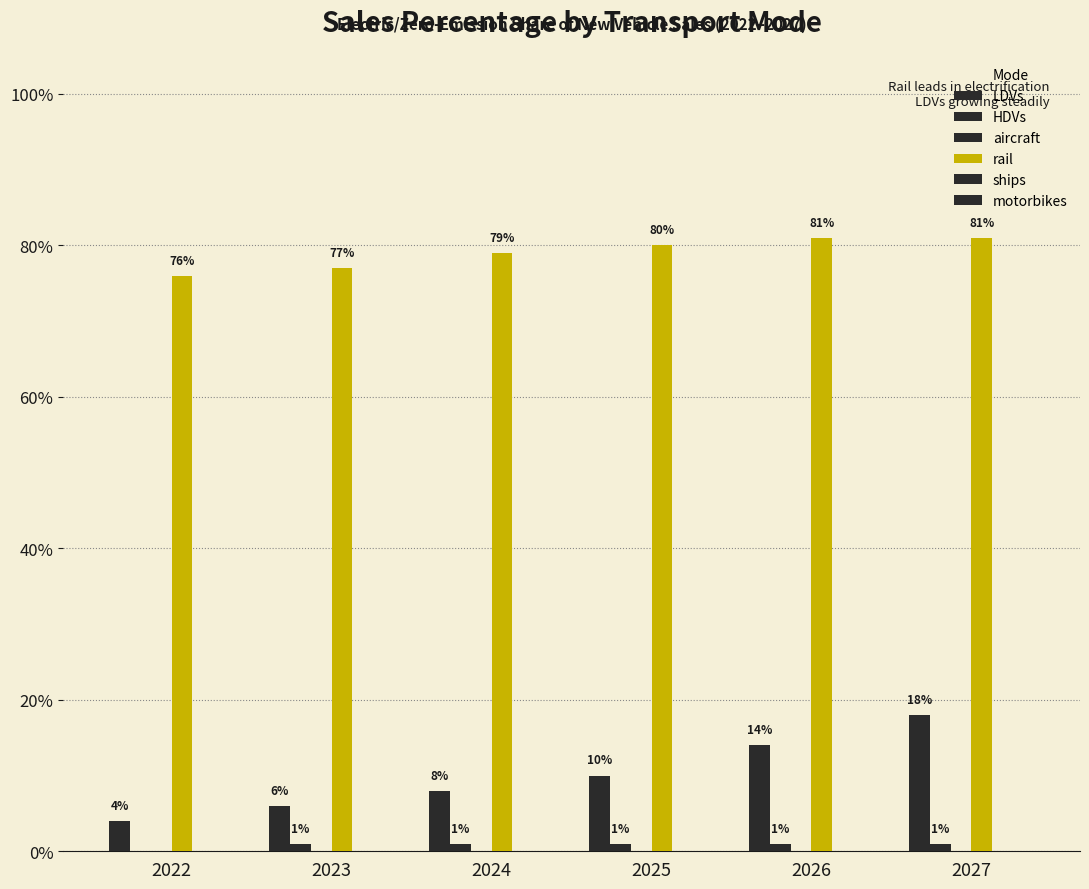

What is the total value across all series at 2025?

0.9